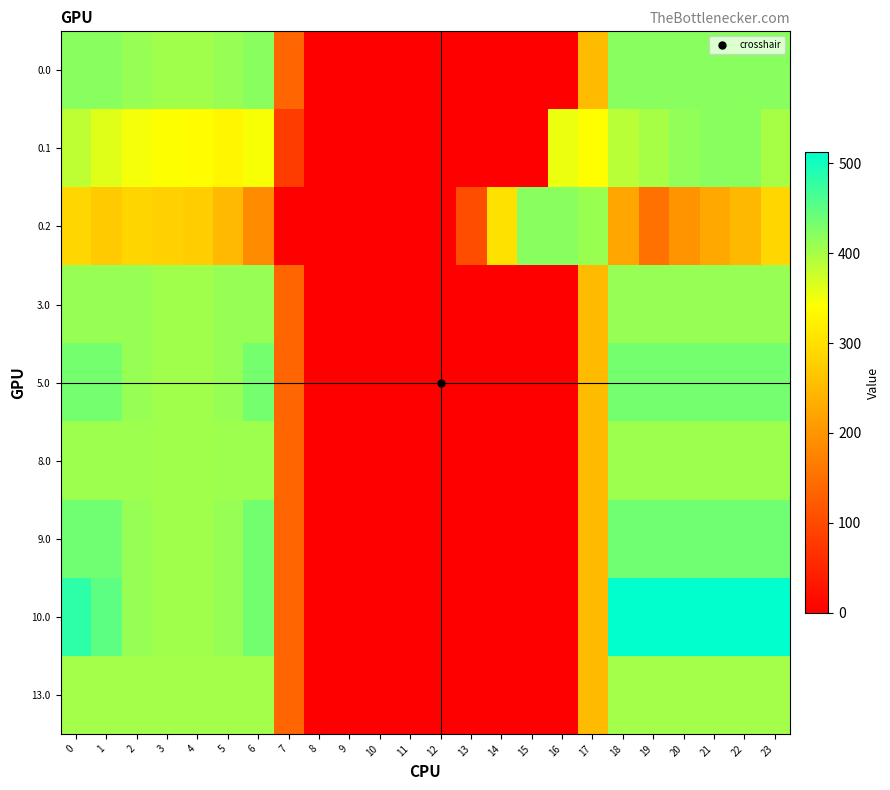

Reading right to left, transcribe all the data shown in this chart.

0.0: 23=420.0	22=420.0	21=420.0	20=420.0	19=420.0	18=420.0	17=250.3	16=0.0	15=0.0	14=0.0	13=0.0	12=0.0	11=0.0	10=0.0	9=0.0	8=0.0	7=136.4	6=420.0	5=410.8	4=404.9	3=404.4	2=410.3	1=420.0	0=420.0
0.1: 23=399.4	22=419.9	21=420.0	20=414.5	19=399.7	18=388.5	17=340.1	16=353.7	15=0.0	14=0.0	13=0.0	12=0.0	11=0.0	10=0.0	9=0.0	8=0.0	7=81.6	6=345.2	5=329.5	4=339.6	3=342.7	2=347.9	1=361.1	0=384.6
0.2: 23=287.5	22=247.4	21=226.4	20=199.2	19=151.1	18=223.1	17=409.5	16=420.0	15=420.0	14=301.9	13=104.4	12=0.0	11=0.0	10=0.0	9=0.0	8=0.0	7=0.0	6=187.1	5=248.1	4=274.4	3=281.0	2=285.5	1=272.7	0=287.1
3.0: 23=410.0	22=410.0	21=410.0	20=410.0	19=410.0	18=410.0	17=250.3	16=0.0	15=0.0	14=0.0	13=0.0	12=0.0	11=0.0	10=0.0	9=0.0	8=0.0	7=136.4	6=410.0	5=410.0	4=404.9	3=404.4	2=410.0	1=410.0	0=410.0
5.0: 23=433.0	22=433.0	21=433.0	20=433.0	19=433.0	18=433.0	17=250.3	16=0.0	15=0.0	14=0.0	13=0.0	12=0.0	11=0.0	10=0.0	9=0.0	8=0.0	7=136.4	6=433.0	5=410.8	4=404.9	3=404.4	2=410.3	1=433.0	0=433.0
8.0: 23=406.0	22=406.0	21=406.0	20=406.0	19=406.0	18=406.0	17=250.3	16=0.0	15=0.0	14=0.0	13=0.0	12=0.0	11=0.0	10=0.0	9=0.0	8=0.0	7=136.4	6=406.0	5=406.0	4=404.9	3=404.4	2=406.0	1=406.0	0=406.0
9.0: 23=436.0	22=436.0	21=436.0	20=436.0	19=436.0	18=436.0	17=250.3	16=0.0	15=0.0	14=0.0	13=0.0	12=0.0	11=0.0	10=0.0	9=0.0	8=0.0	7=136.4	6=435.0	5=410.8	4=404.9	3=404.4	2=410.3	1=436.0	0=436.0
10.0: 23=511.3	22=512.0	21=512.0	20=512.0	19=512.0	18=512.0	17=250.3	16=0.0	15=0.0	14=0.0	13=0.0	12=0.0	11=0.0	10=0.0	9=0.0	8=0.0	7=136.4	6=435.0	5=410.8	4=404.9	3=404.4	2=410.3	1=449.5	0=482.0
13.0: 23=402.0	22=402.0	21=402.0	20=402.0	19=402.0	18=402.0	17=250.3	16=0.0	15=0.0	14=0.0	13=0.0	12=0.0	11=0.0	10=0.0	9=0.0	8=0.0	7=136.4	6=402.0	5=402.0	4=402.0	3=402.0	2=402.0	1=402.0	0=402.0